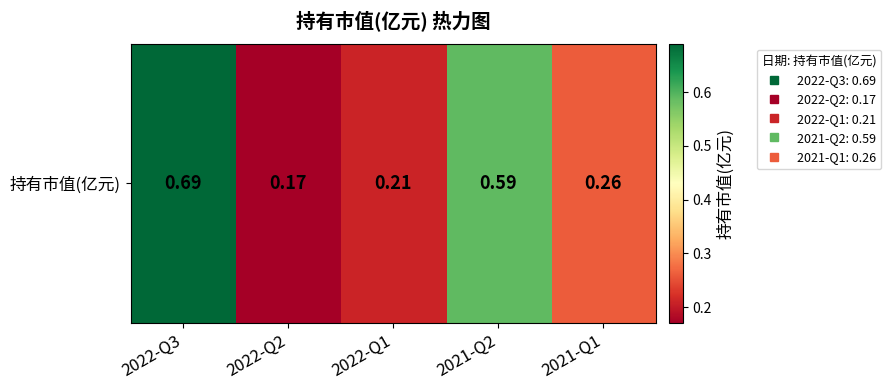

What is the difference between the values at 2021-Q2 and 2021-Q1?

0.3